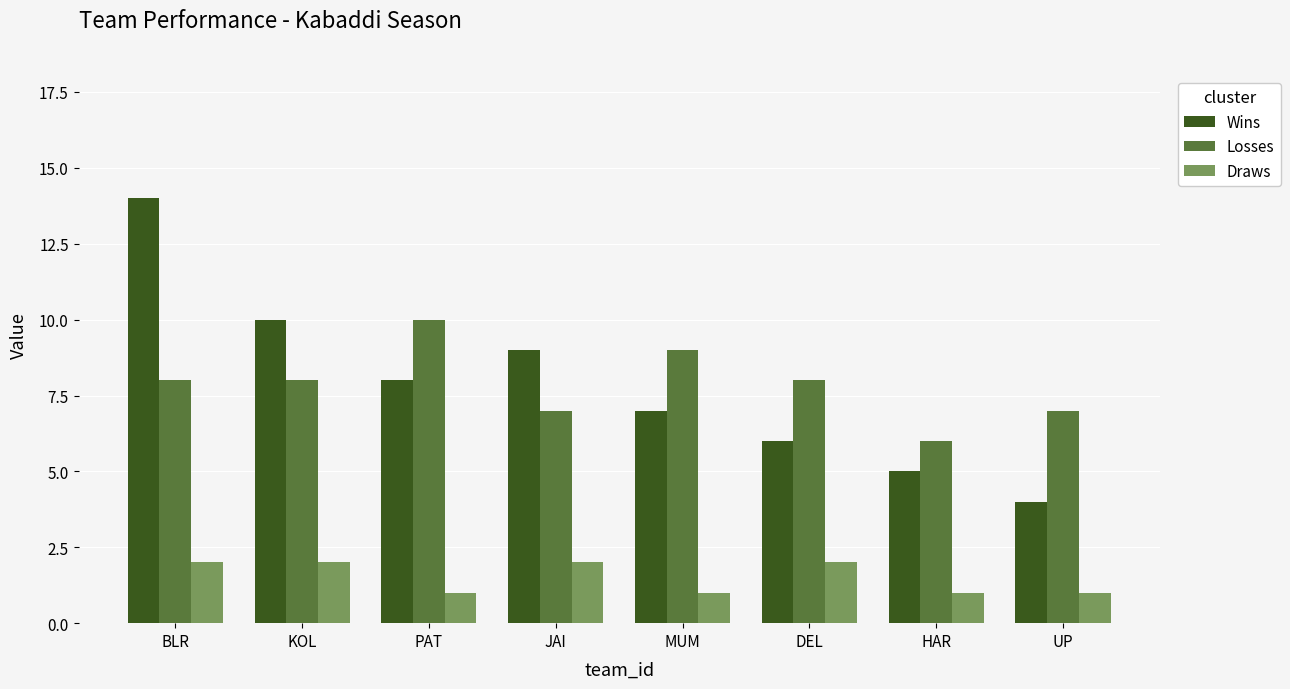

Reading right to left, what are all the values shown in this chart?

Wins: UP=4	HAR=5	DEL=6	MUM=7	JAI=9	PAT=8	KOL=10	BLR=14
Losses: UP=7	HAR=6	DEL=8	MUM=9	JAI=7	PAT=10	KOL=8	BLR=8
Draws: UP=1	HAR=1	DEL=2	MUM=1	JAI=2	PAT=1	KOL=2	BLR=2